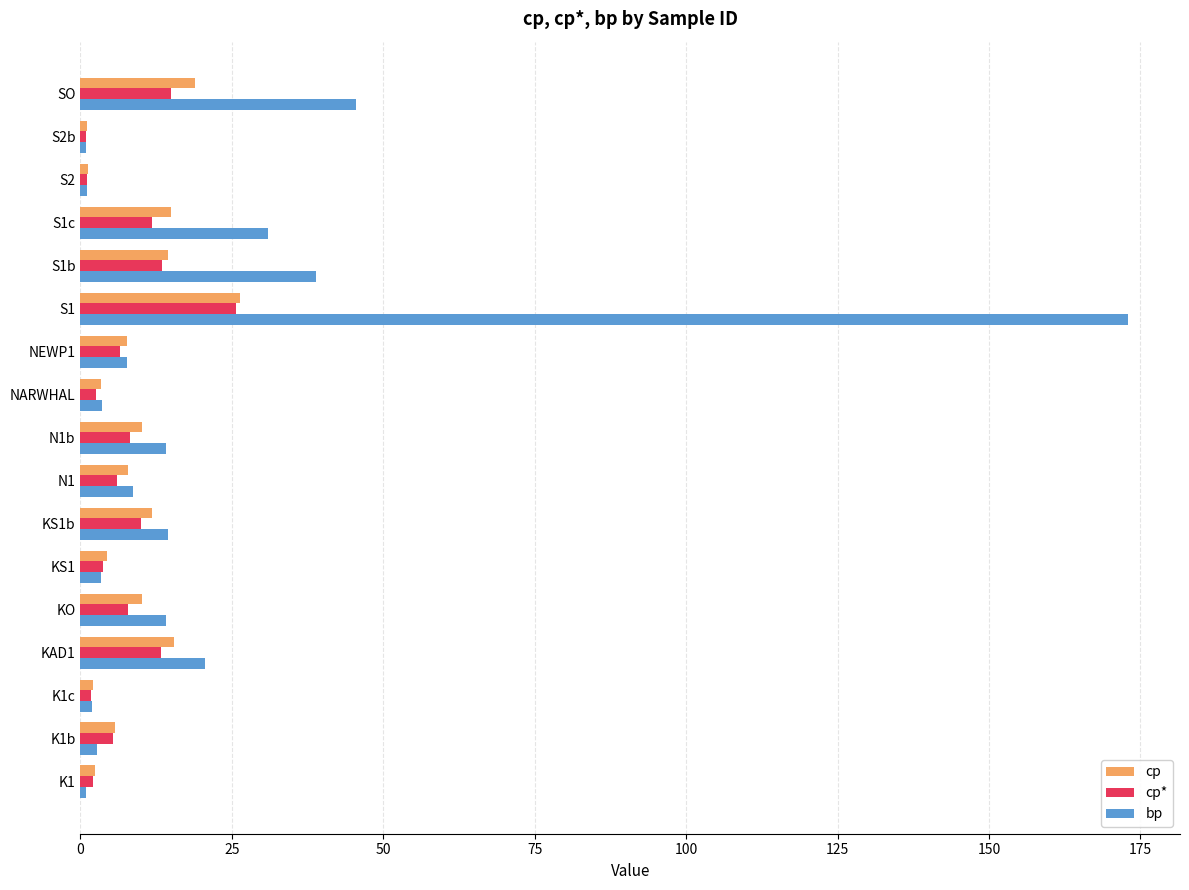

How many distinct data groups are displayed?

3